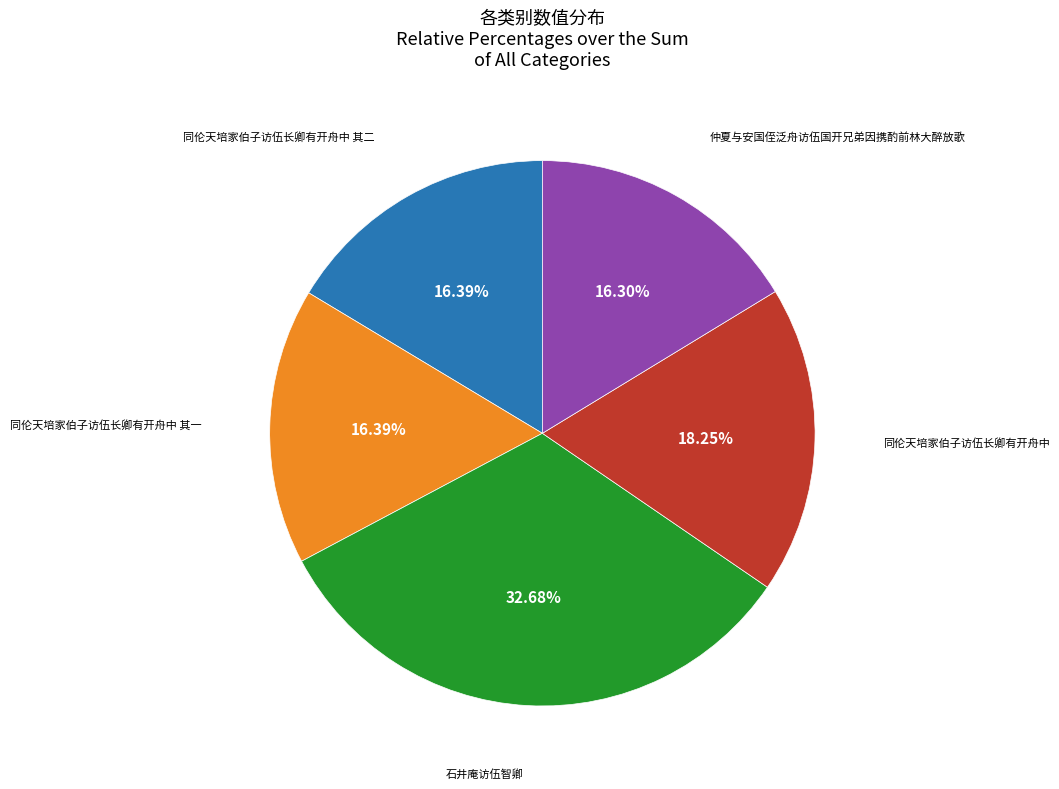

To the nearest percent, what is the average slice percentage?

20%